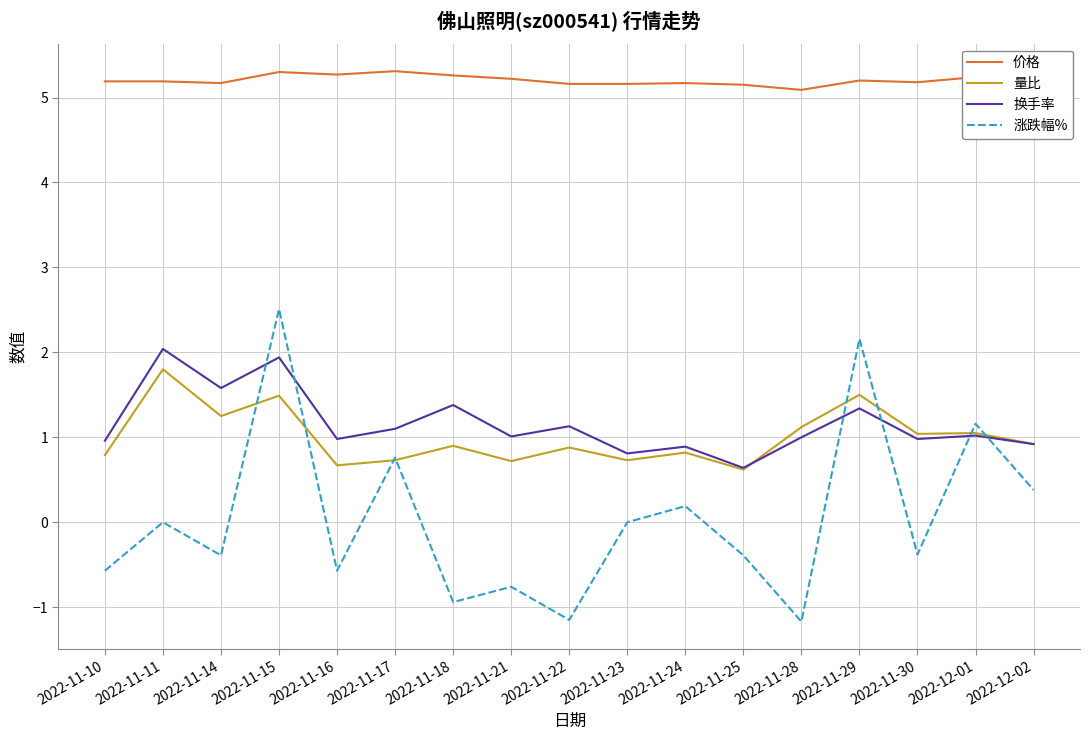

What value does the 涨跌幅% series have at 2022-11-16?

-0.6